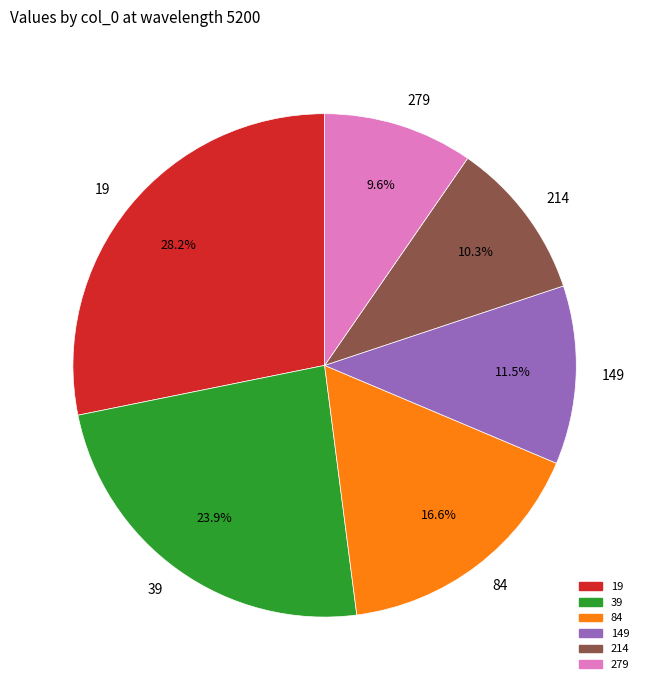

How many slices are in this pie chart?

6